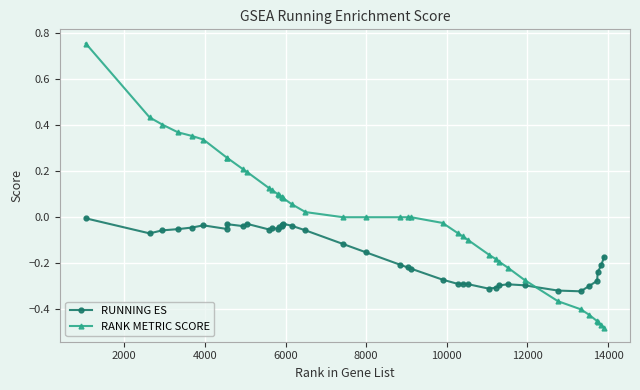

List the series in order of their peak value, lowest first.

RUNNING ES, RANK METRIC SCORE